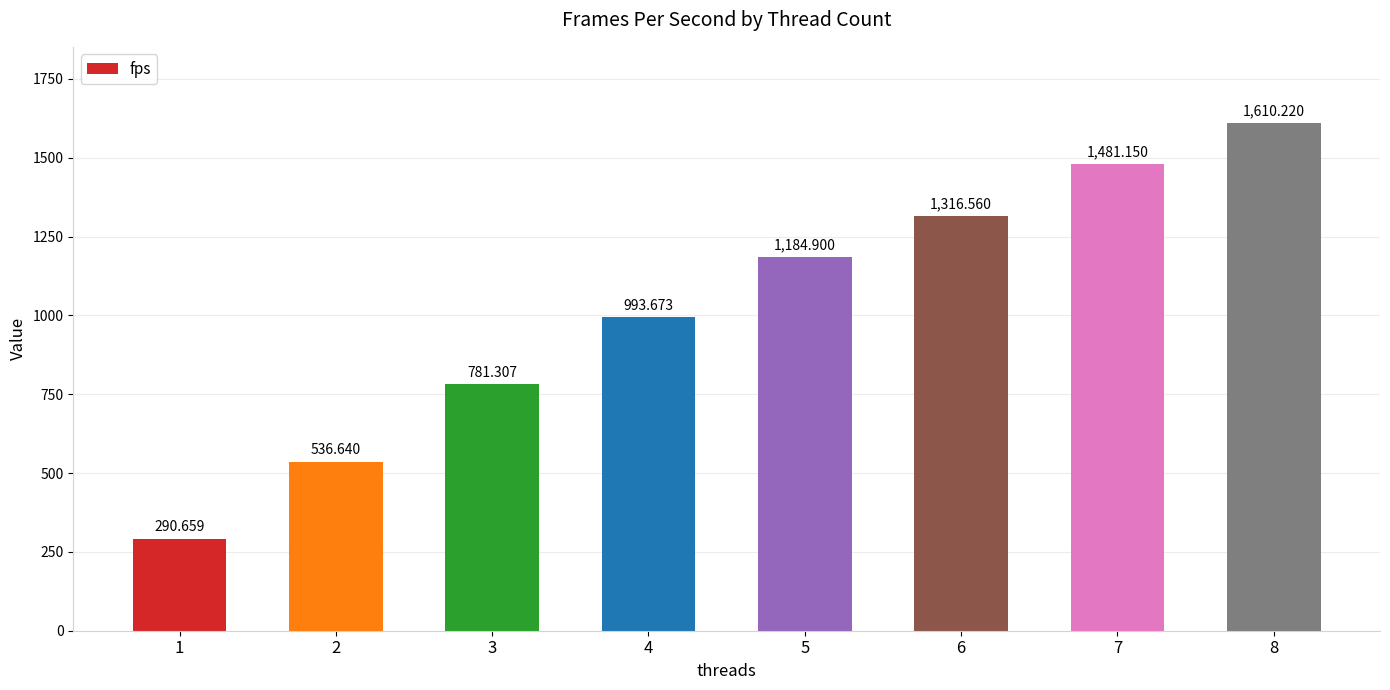

At which label does the data first exceed 1184?

5